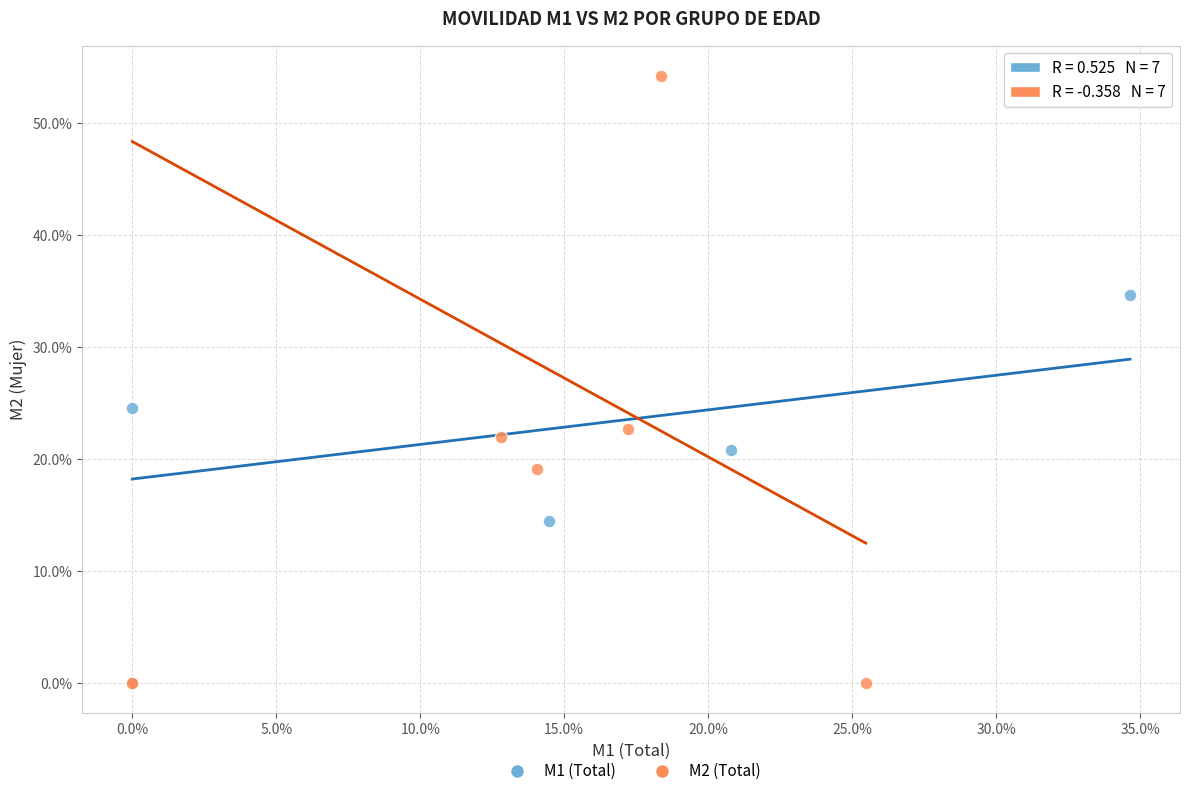

Which series has the widest spread of Y values?

M2 (Total)